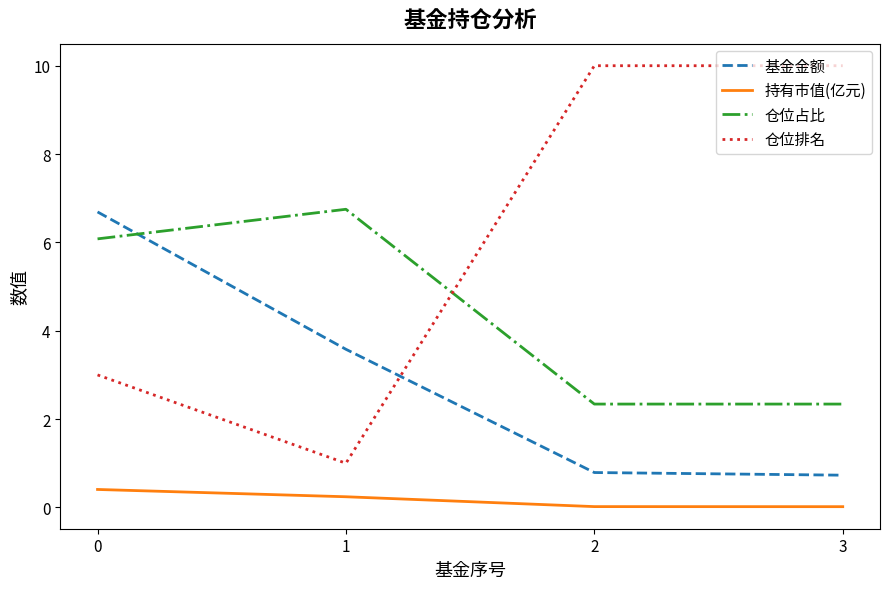

How many lines are shown in the chart?

4